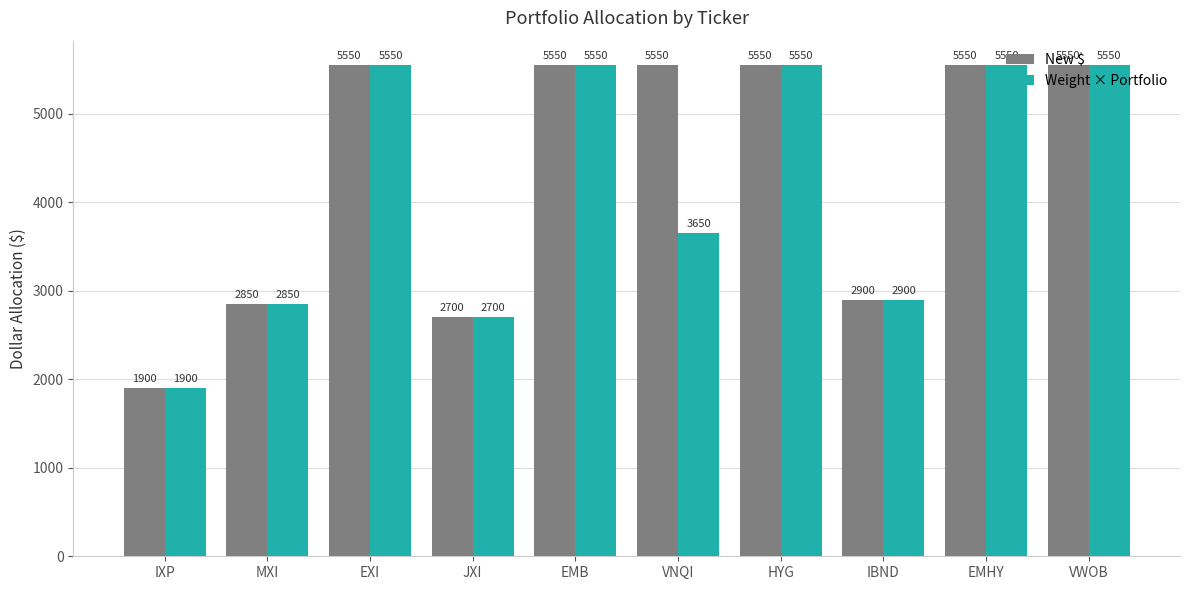

At which label is Weight × Portfolio closest to 3725?

VNQI